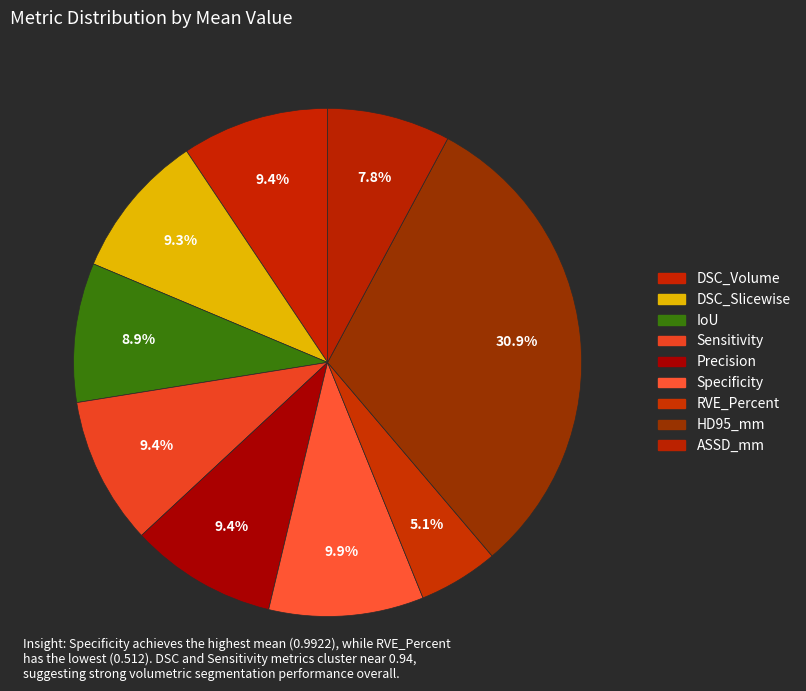

Count the number of slices in the pie.

9